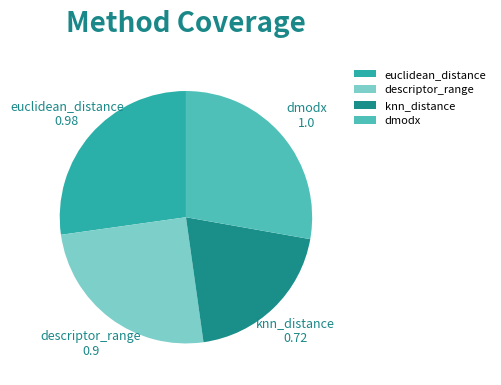

Combined, do dmodx and descriptor_range account for over 50%?

Yes